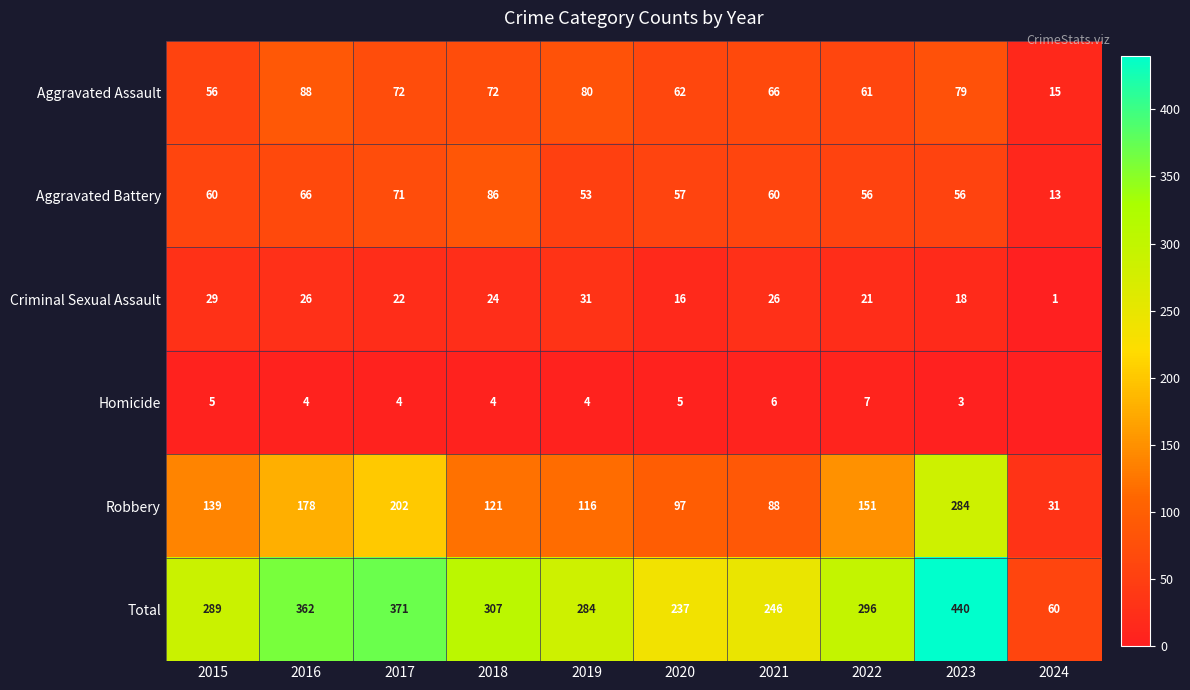

Between 2021 and 2024, which series saw the biggest shift?

Total